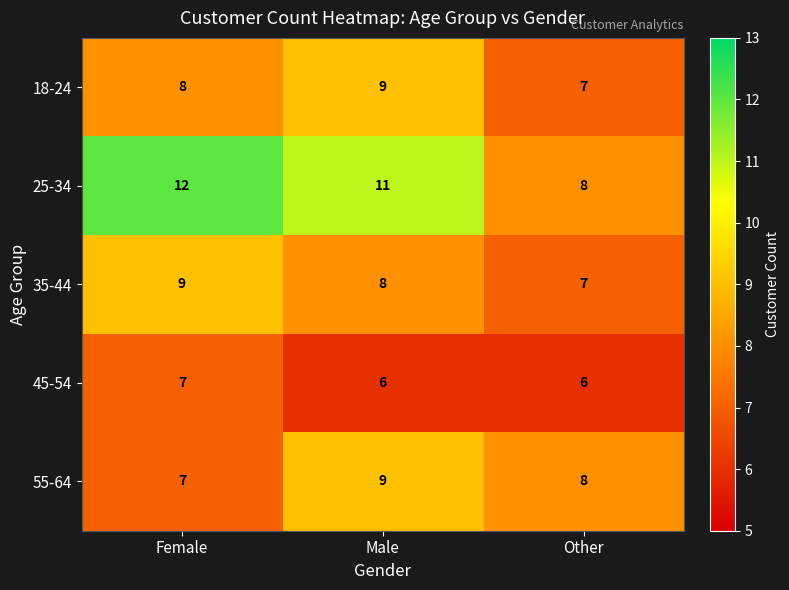

Which series has the widest spread of values?

25-34